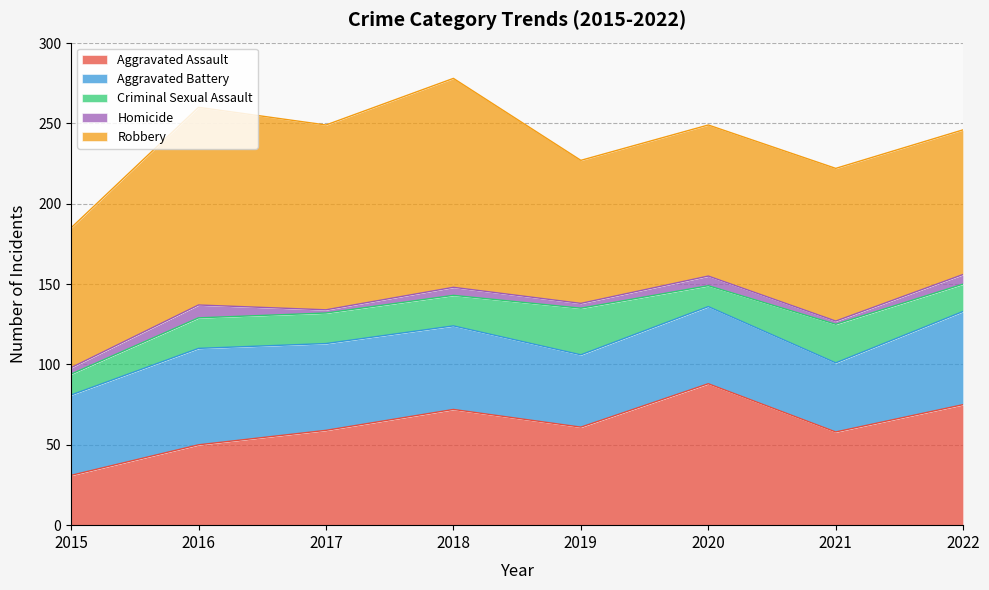

At which label does Aggravated Assault reach its minimum?

2015